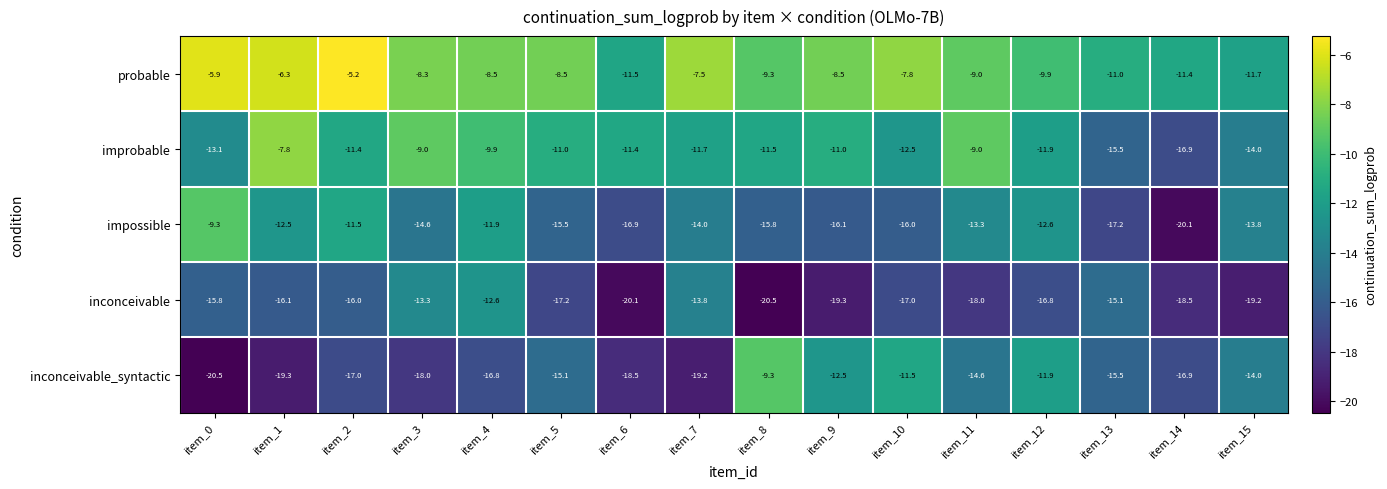

True or false: inconceivable_syntactic has a value of -15.1 at item_5.

True